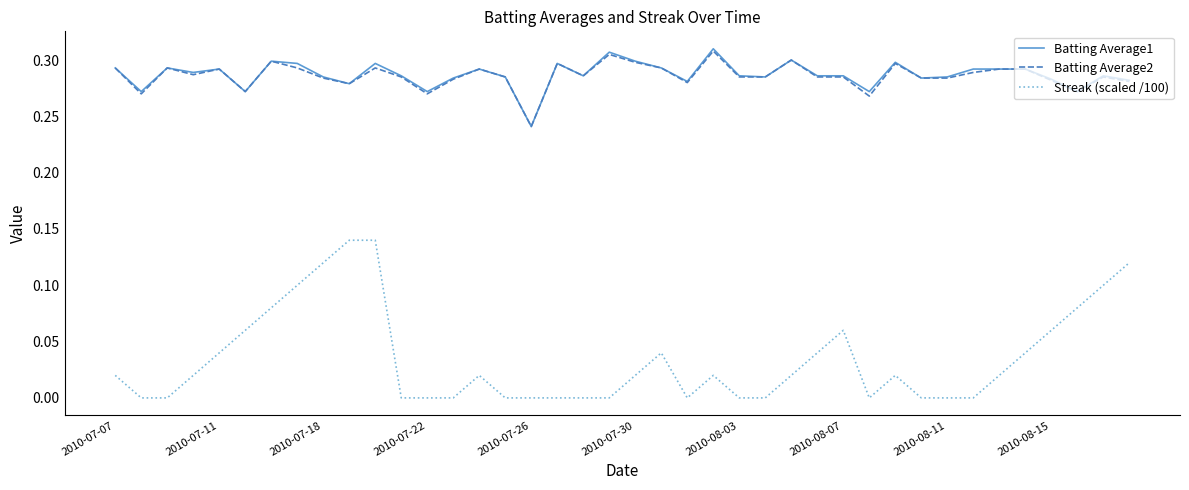

True or false: Batting Average1 and Streak (scaled /100) cross at least once.

False